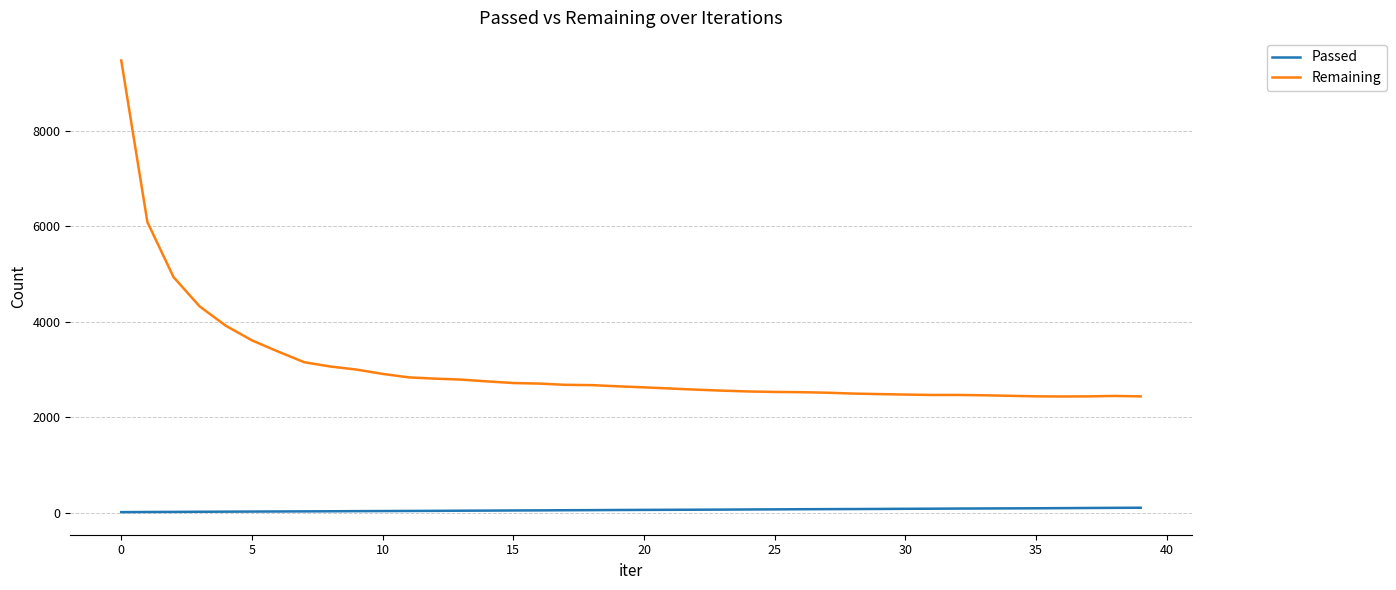

What is the maximum value for Remaining?

9475